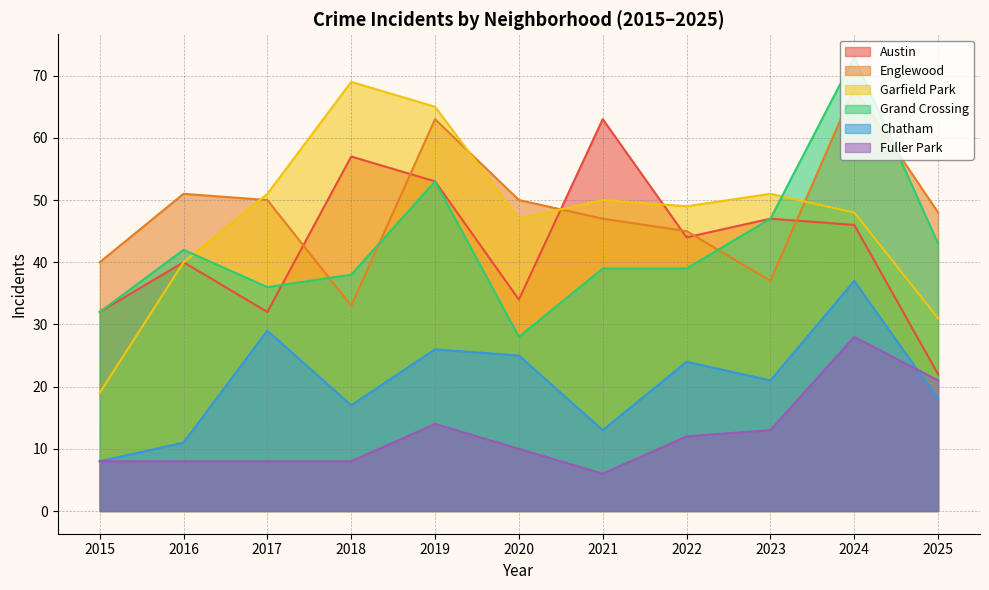

Rank the series at 2018 from lowest to highest value.

Fuller Park, Chatham, Englewood, Grand Crossing, Austin, Garfield Park